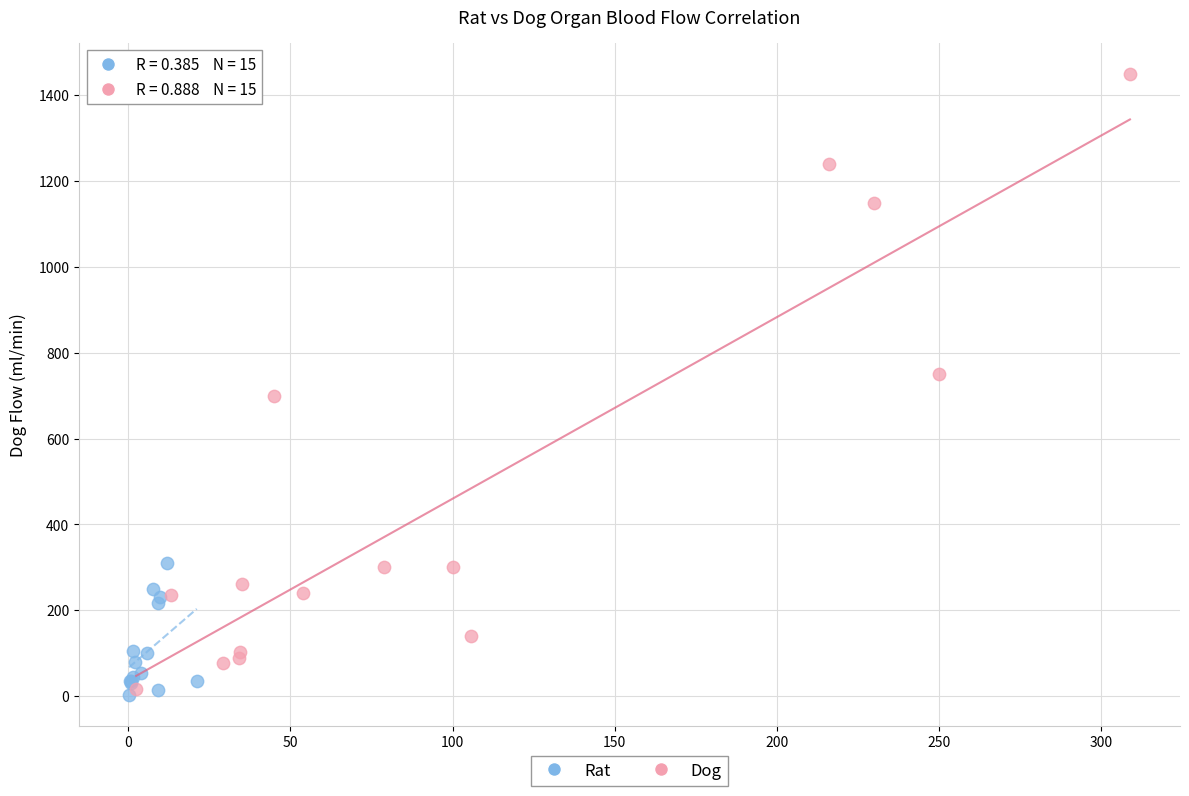

Which series has the largest Y range (max minus min)?

Dog